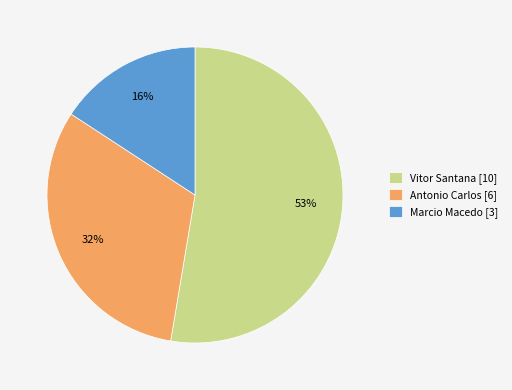

Count the number of slices in the pie.

3